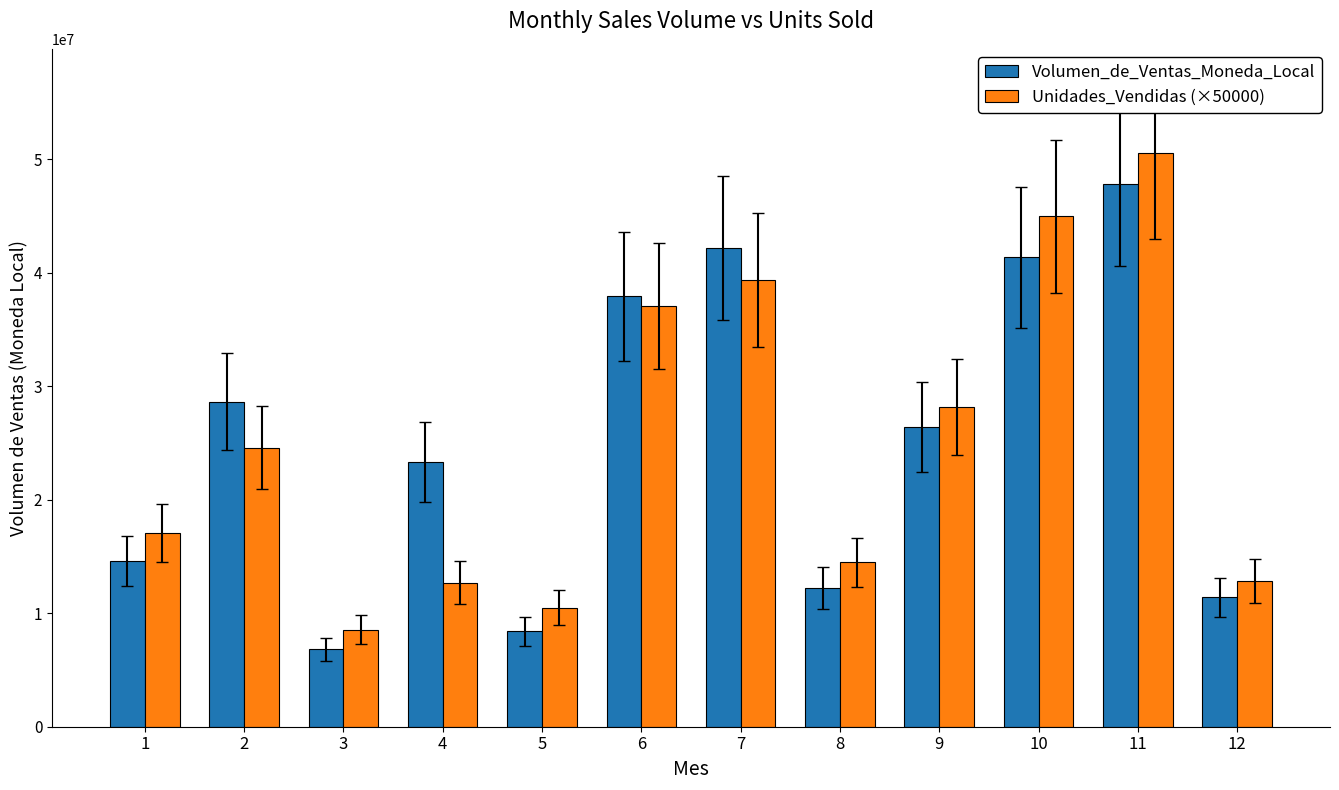

What is the value of the Volumen_de_Ventas_Moneda_Local bar at the 5th from the left?

8397900